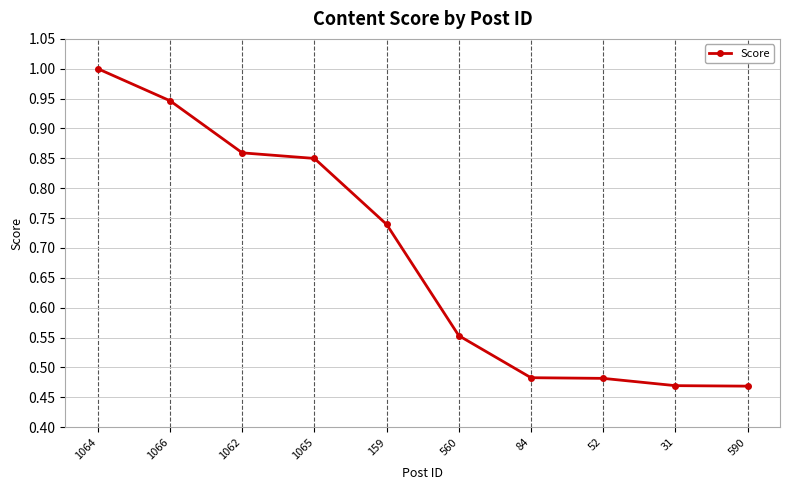

Between 560 and 1065, which is larger?

1065